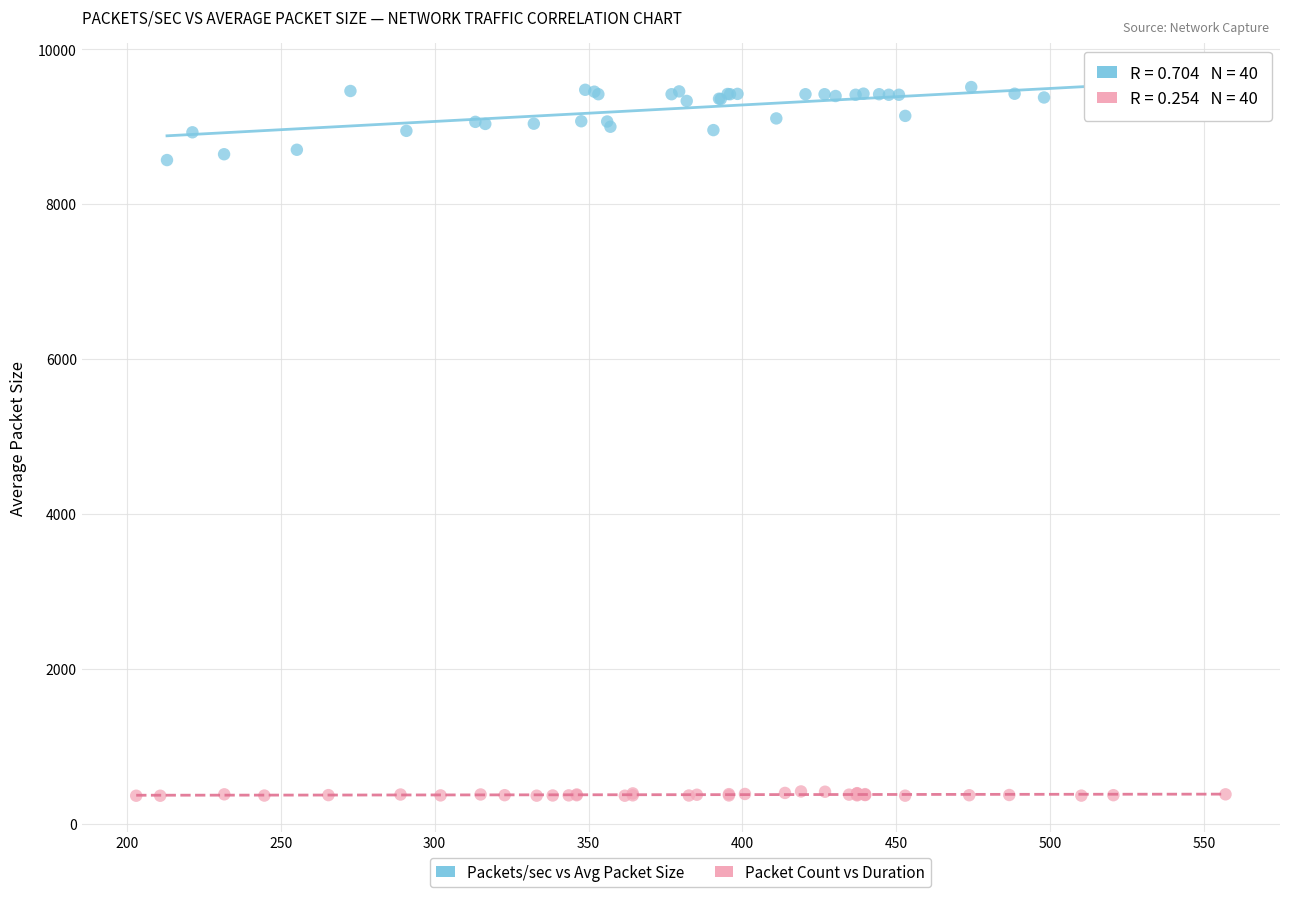

What are all the series names shown in the legend?

Packets/sec vs Avg Packet Size, Packet Count vs Duration